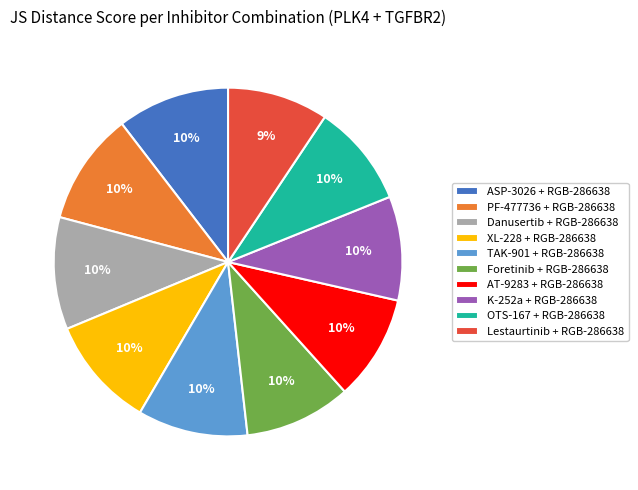

To the nearest percent, what is the average slice percentage?

10%